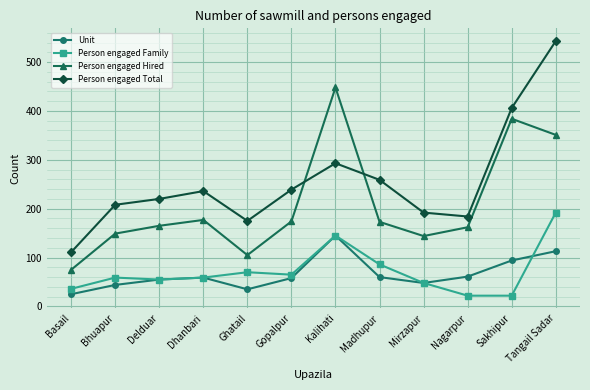

Which series changed the most between Dhanbari and Nagarpur?

Person engaged Total